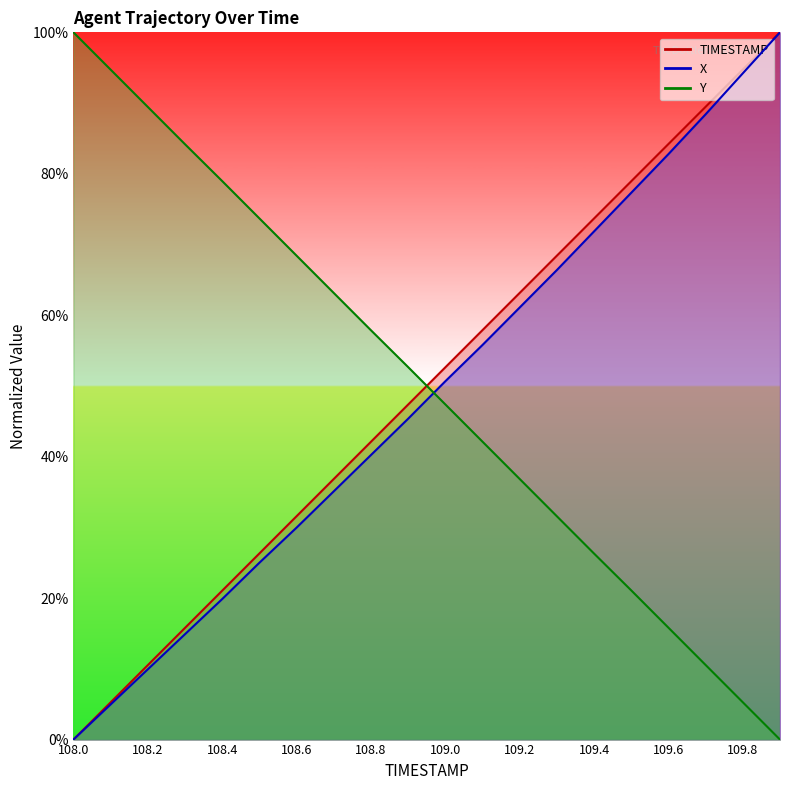

Between which two adjacent categories do Y and TIMESTAMP first intersect?

108.9 and 109.0